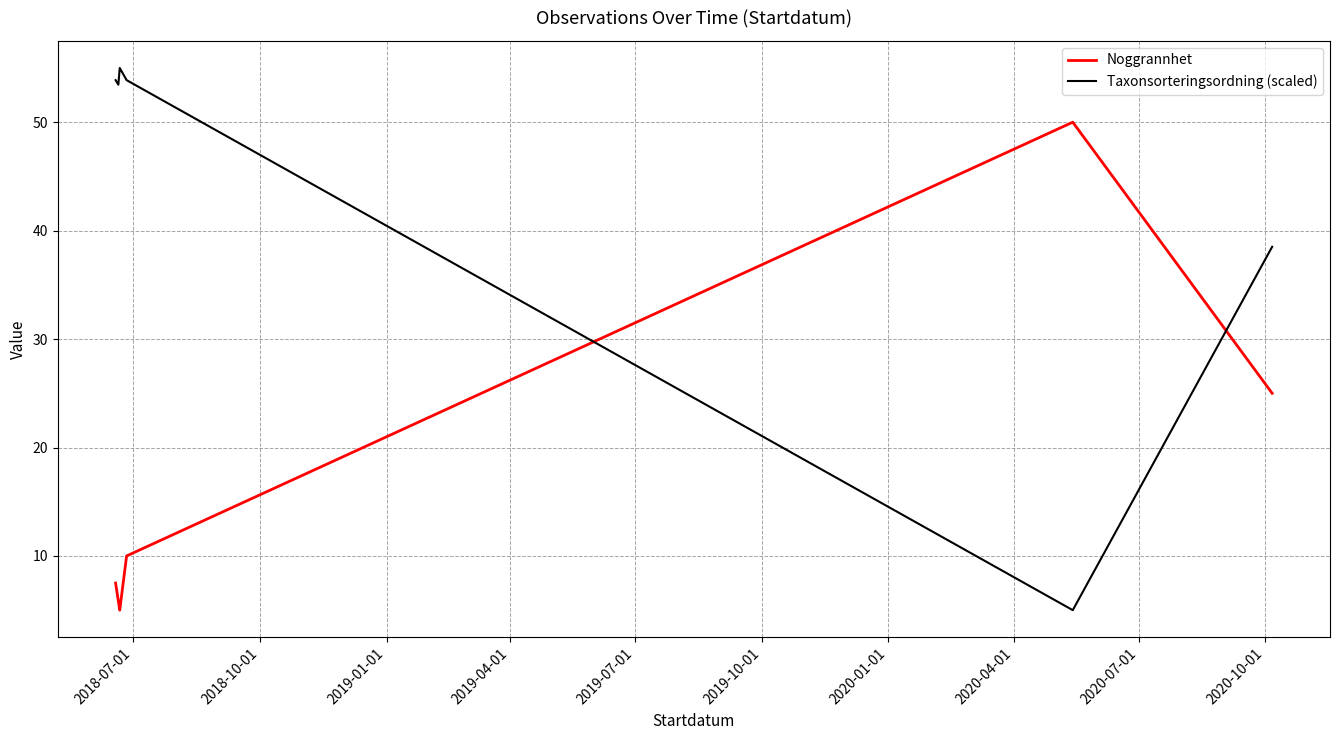

What is the difference between the second highest and minimum values in the Taxonsorteringsordning (scaled) series?

48.9